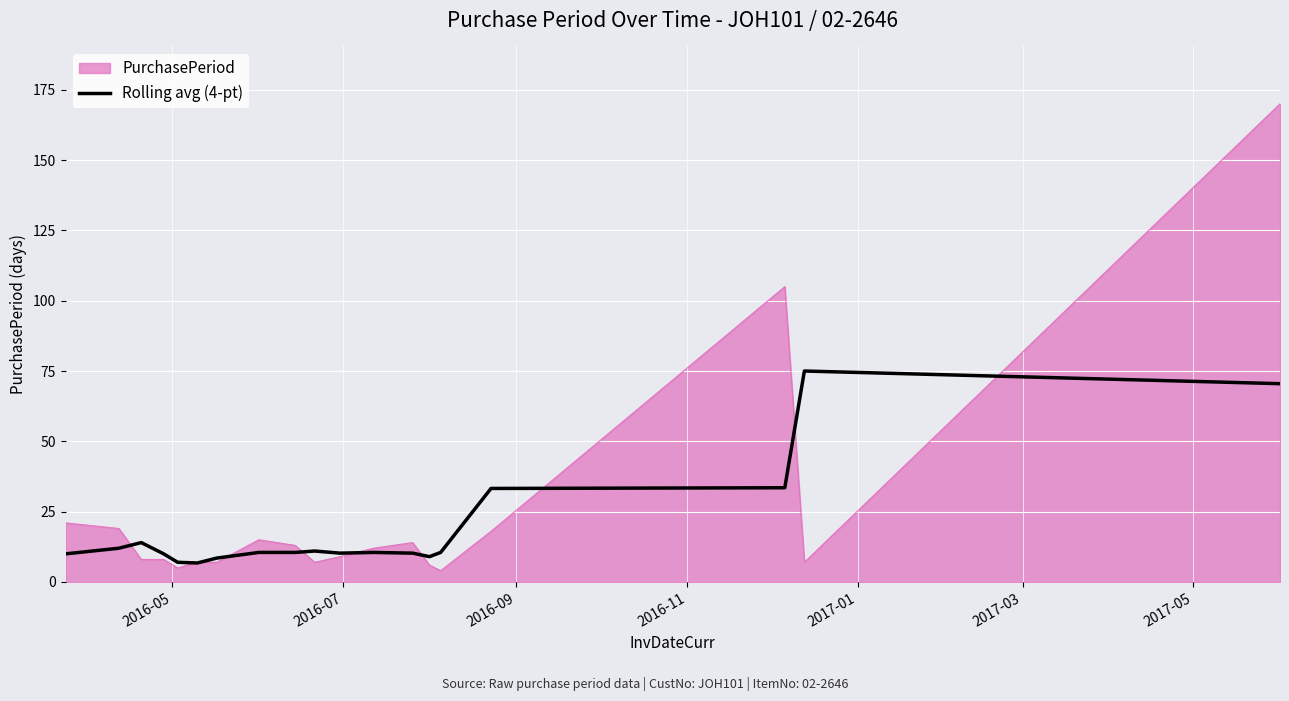

Which series has the widest spread of values?

PurchasePeriod